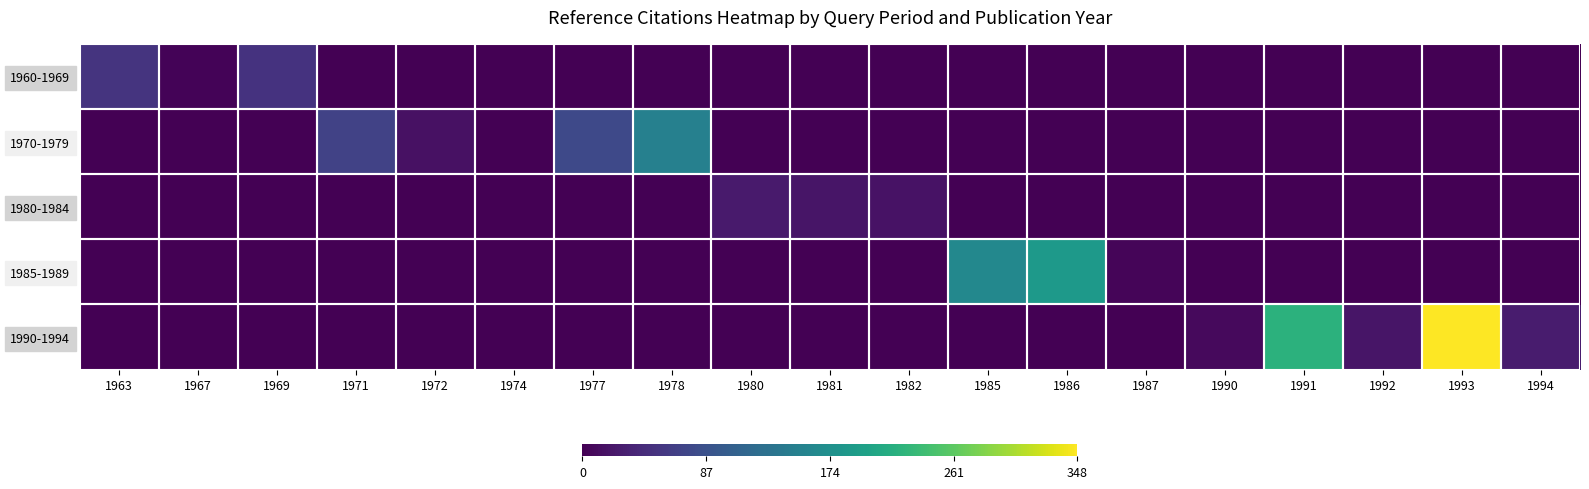

What is the total value across all series at 1992?

20